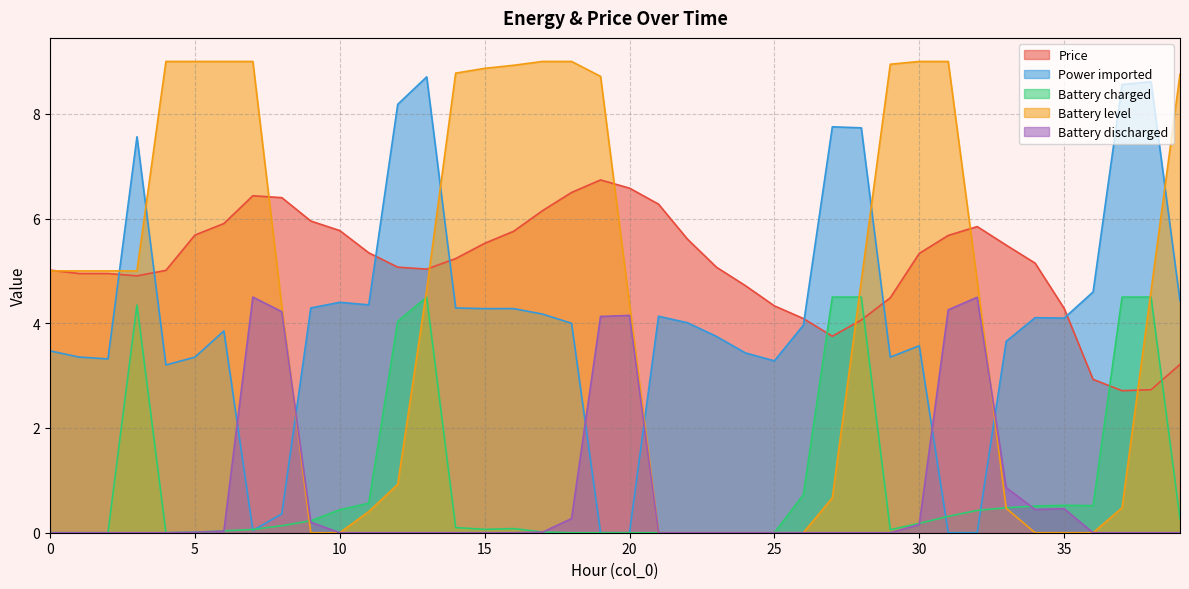

What is the difference between the Power imported values at 38 and 37?

0.1